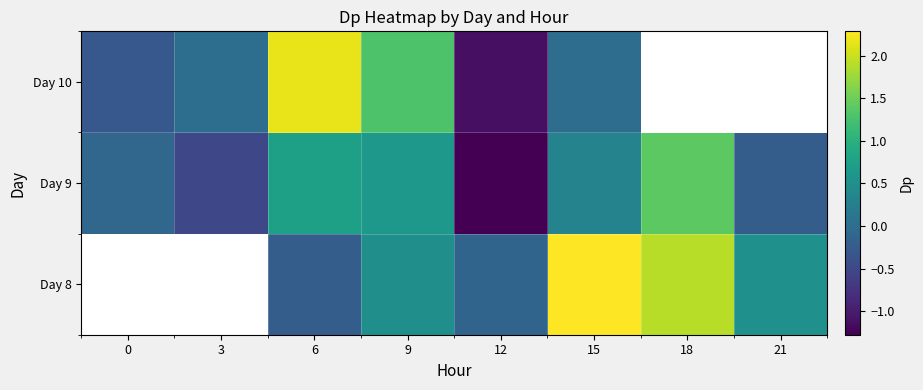

How many data points in Day 9 are less than 0?

4